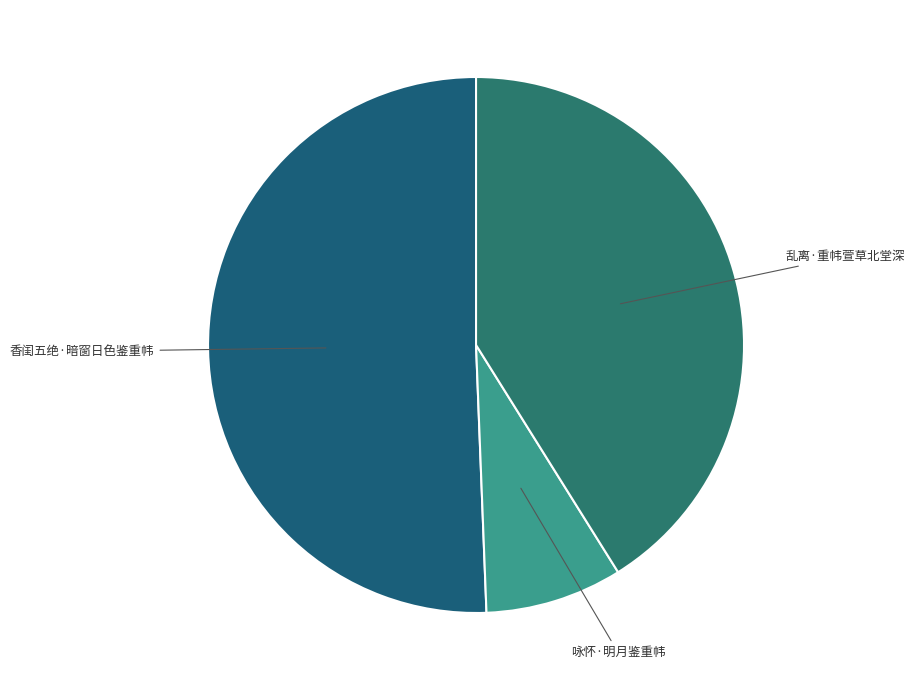

Approximately how many times larger is the value at 乱离·重帏萱草北堂深 compared to 咏怀·明月鉴重帏?

5.0